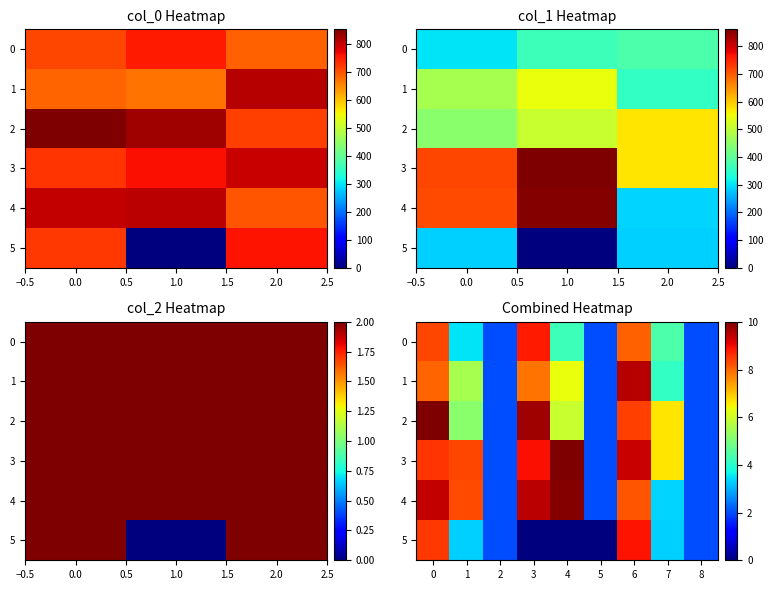

List the series in order of their peak value, lowest first.

0, 5, 1, 4, 2, 3